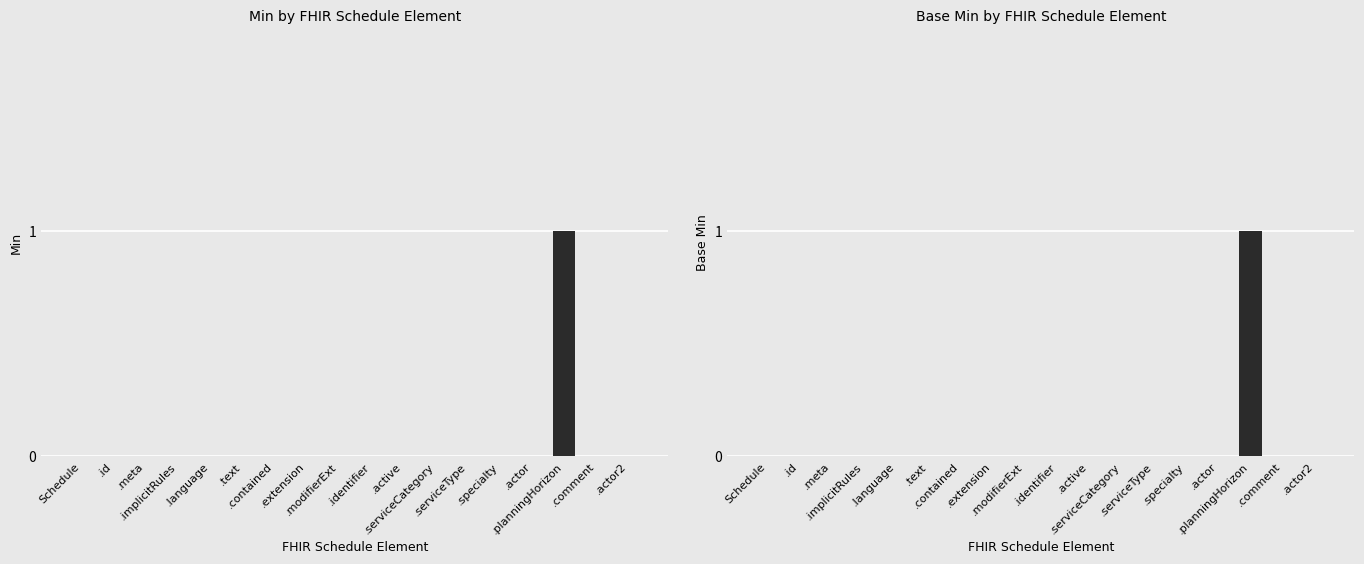

At .serviceType, list the series in order from smallest to largest.

Min, Base Min